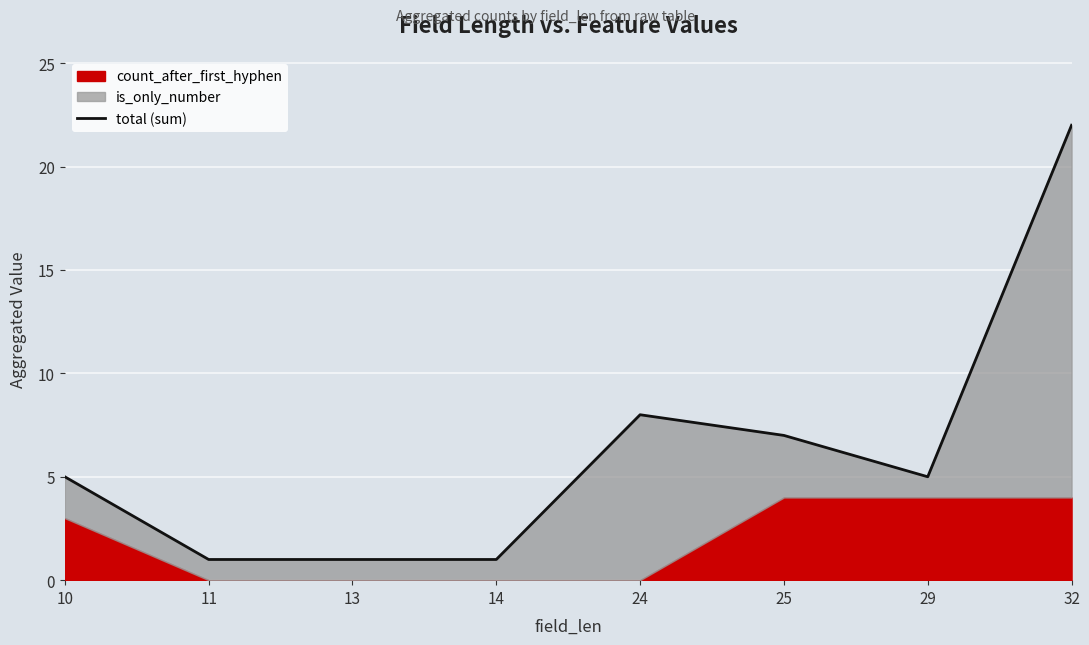

List the labels in order of value, largest first.

32, 24, 25, 10, 29, 11, 13, 14